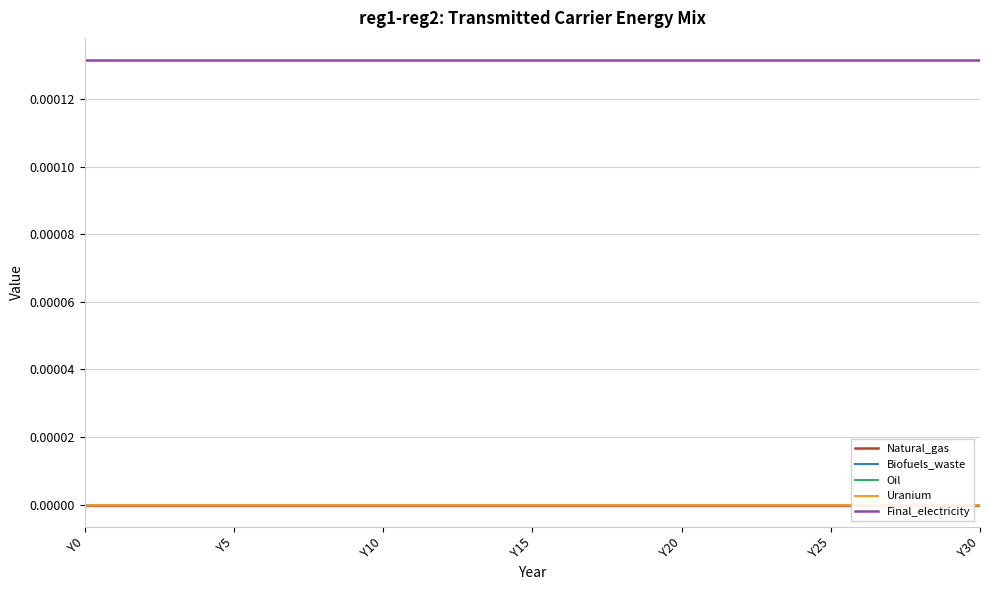

What is the label of the 2nd point from the right?

29